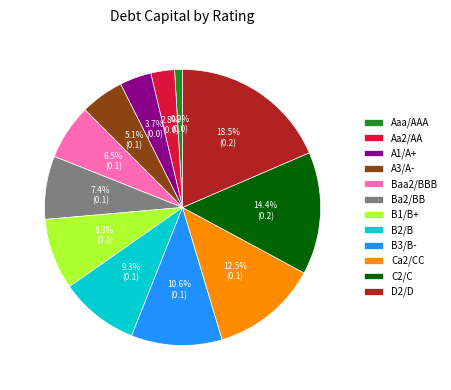

Do C2/C and A3/A- together represent more than half of the pie?

No